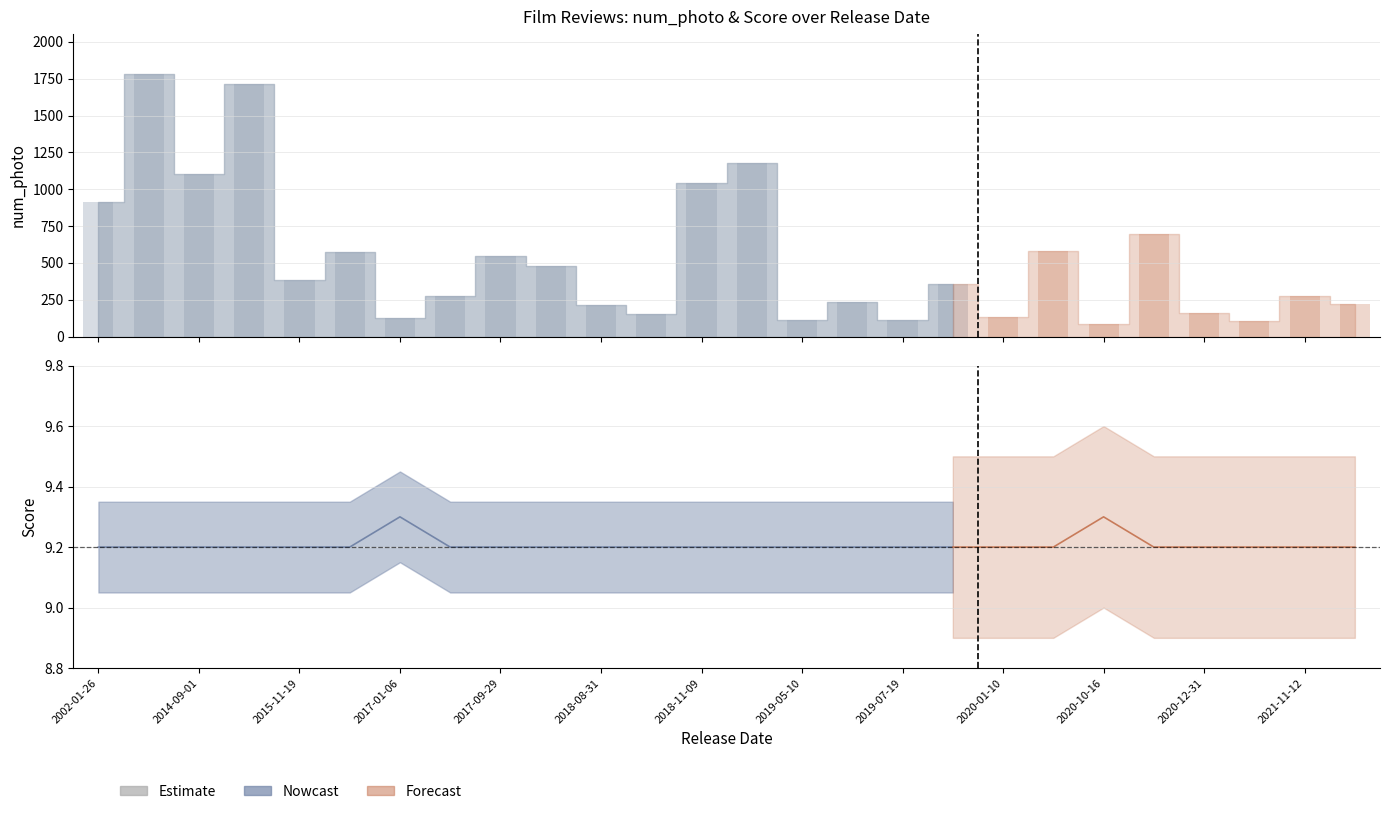

Rank the series by their average value, from lowest to highest.

Score, num_photo